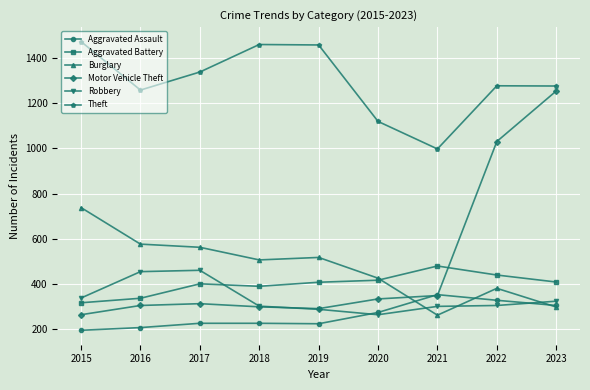

How many interior local valleys does the Motor Vehicle Theft series have?

1